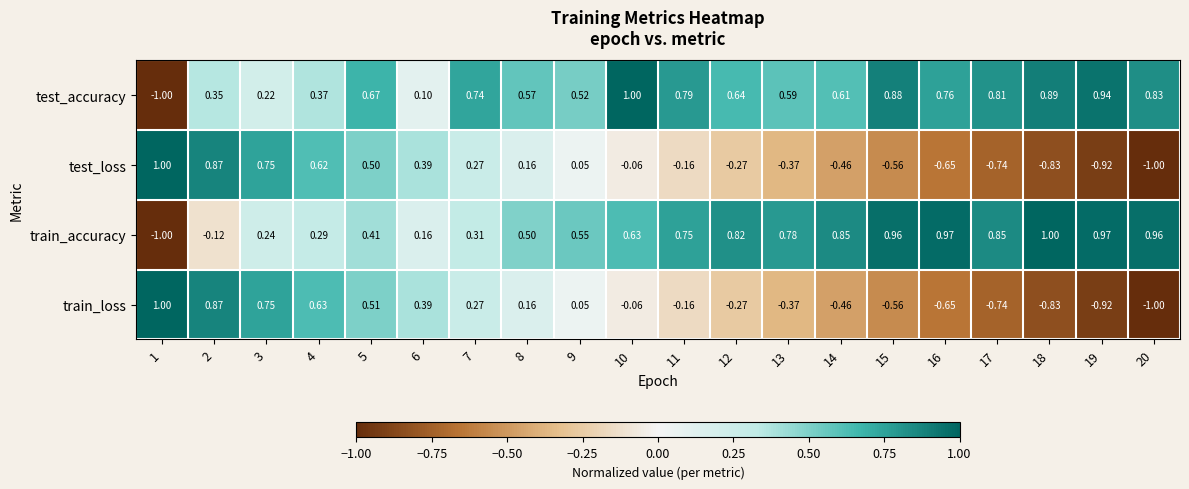

Which series has the largest total across all categories?

test_accuracy